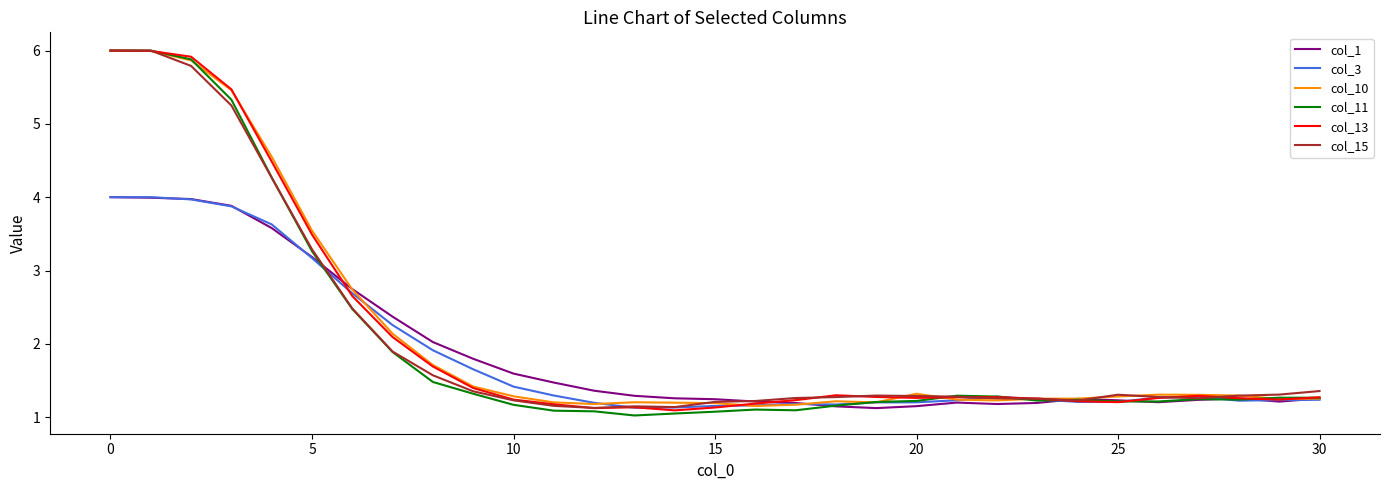

What is the lowest value of the col_11 series?

1.0